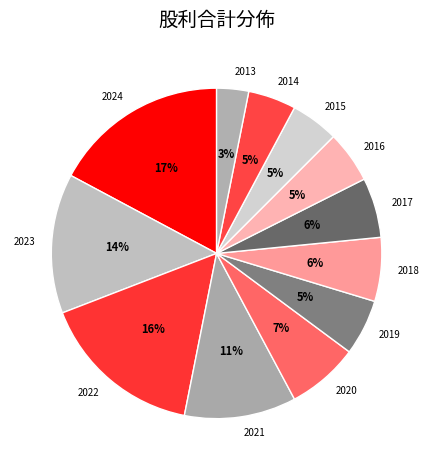

The 2016 slice represents 5% of the pie. True or false?

True